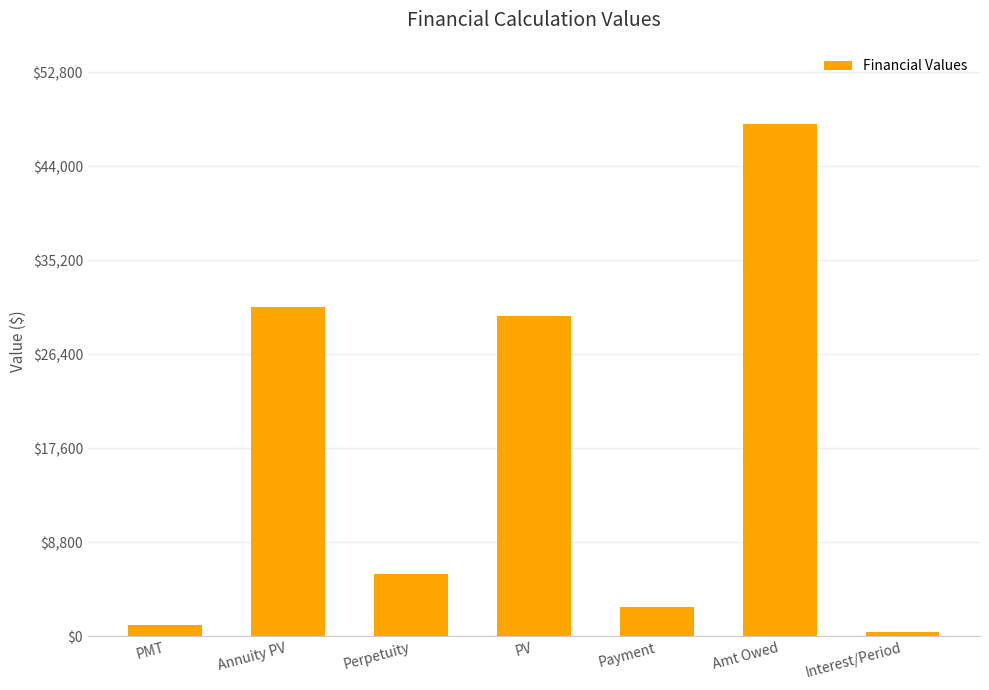

List the labels in order of value, smallest first.

Interest/Period, PMT, Payment, Perpetuity, PV, Annuity PV, Amt Owed